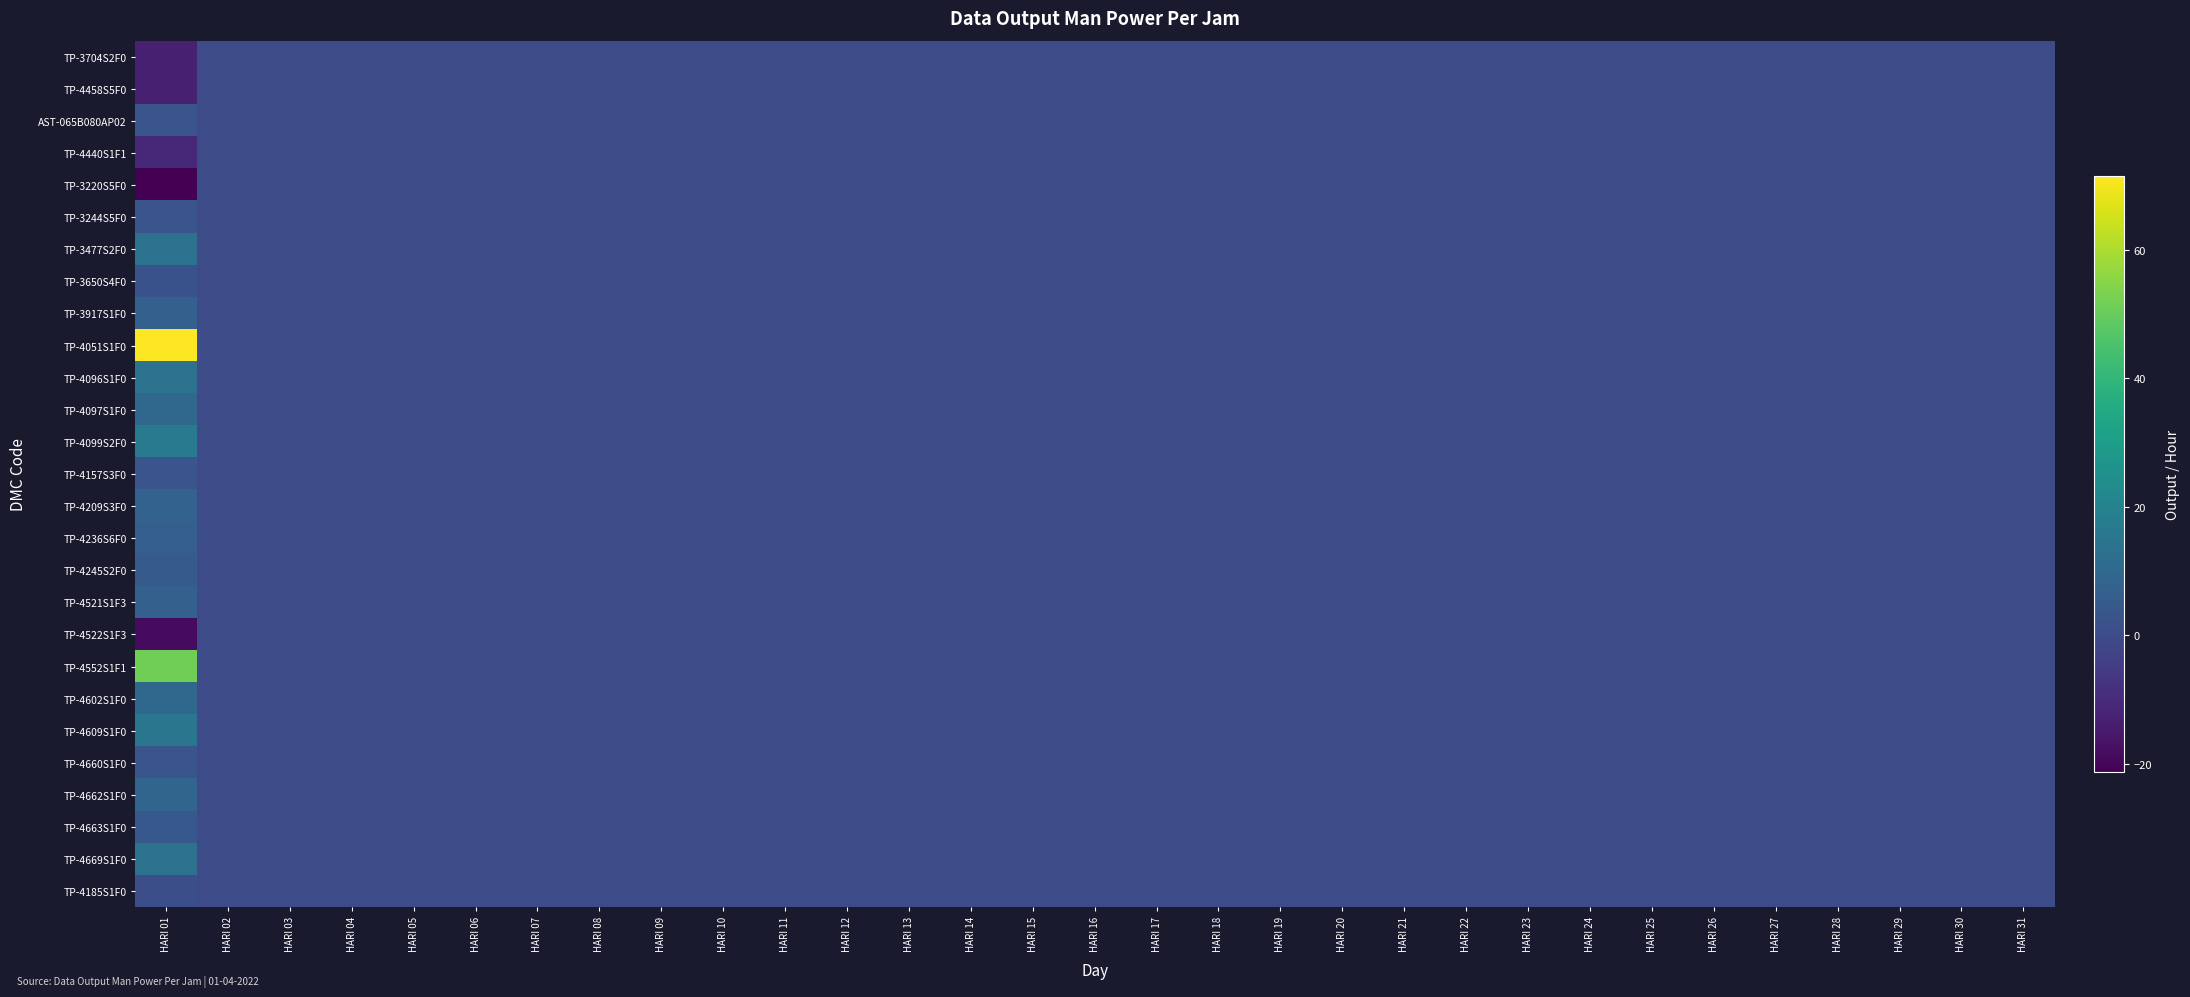

At which category is the sum across all series the highest?

HARI 01